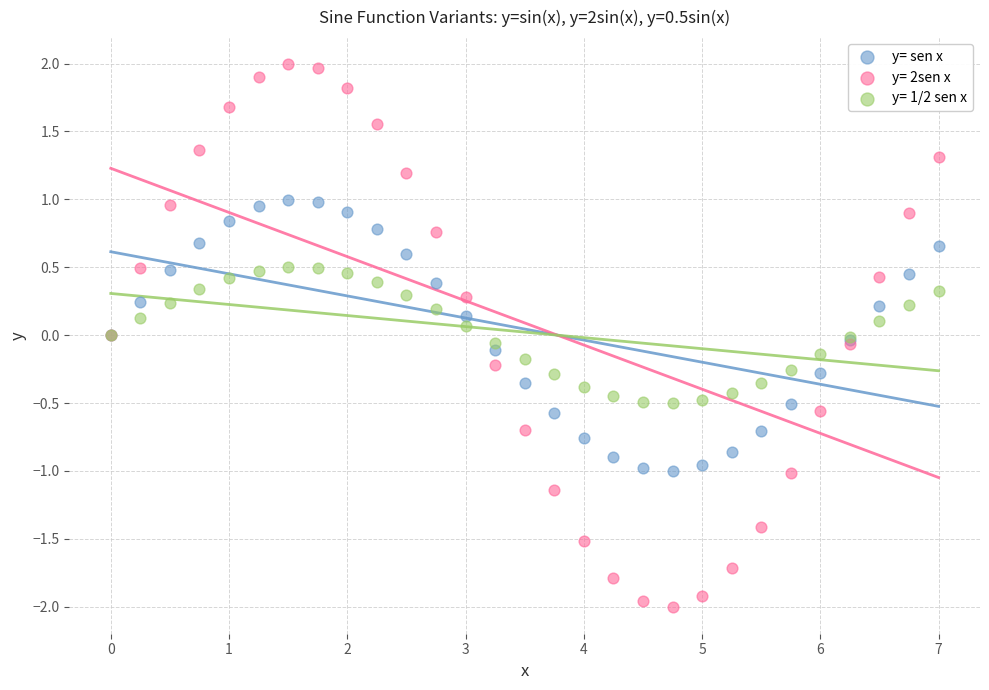

Which series has the largest Y range (max minus min)?

y= 2sen x